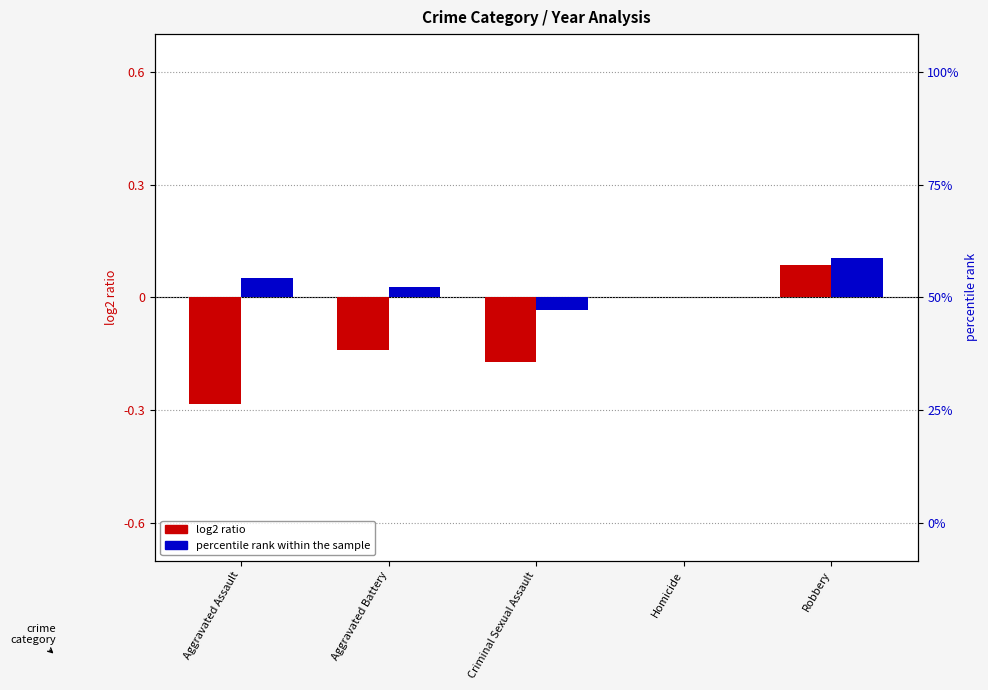

Reading left to right, extract all data points from this chart.

log2 ratio (2015 vs baseline): -0.3	-0.1	-0.2	0.0	0.1
percentile rank within sample: 0.1	0.0	-0.0	0.0	0.1